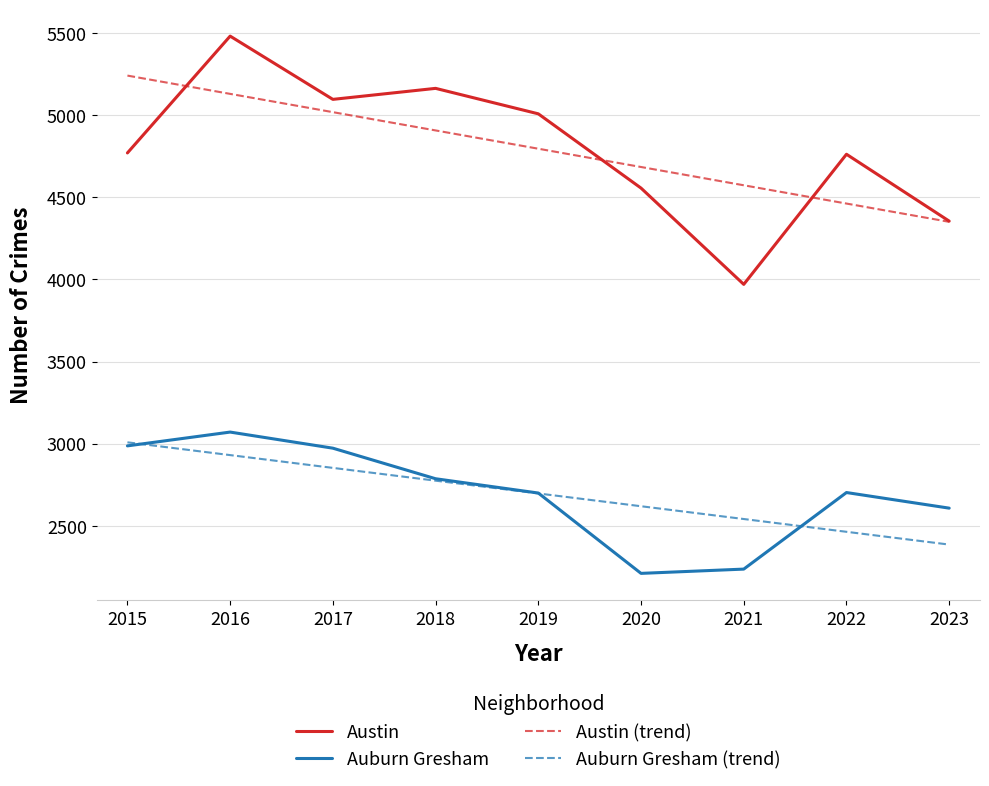

What is the difference between the highest and lowest values at 2015?

2253.7